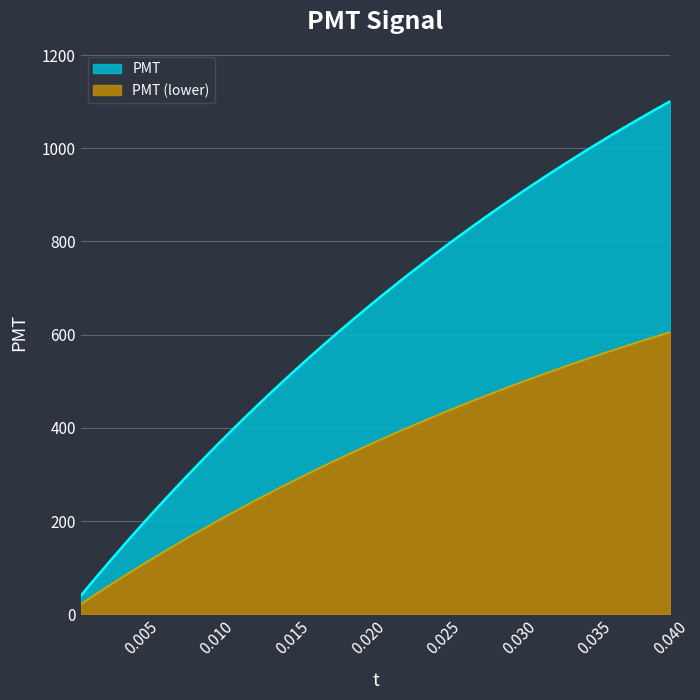

List the labels in order of value, smallest first.

0.001, 0.002, 0.003, 0.004, 0.005, 0.006, 0.007, 0.008, 0.009, 0.01, 0.011, 0.012, 0.013, 0.014, 0.015, 0.016, 0.017, 0.018, 0.019, 0.02, 0.021, 0.022, 0.023, 0.024, 0.025, 0.026, 0.027, 0.028, 0.029, 0.03, 0.031, 0.032, 0.033, 0.034, 0.035, 0.036, 0.037, 0.038, 0.039, 0.04